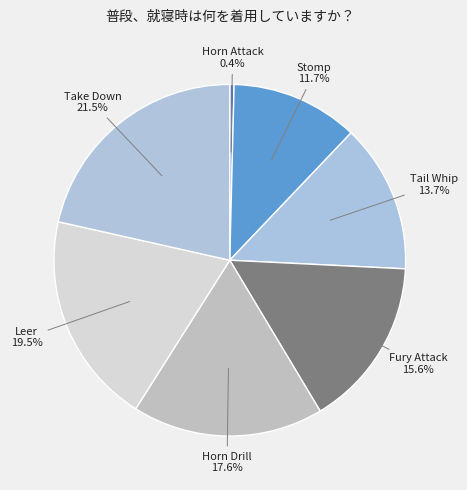

What is the smallest slice in the pie chart?

Horn Attack